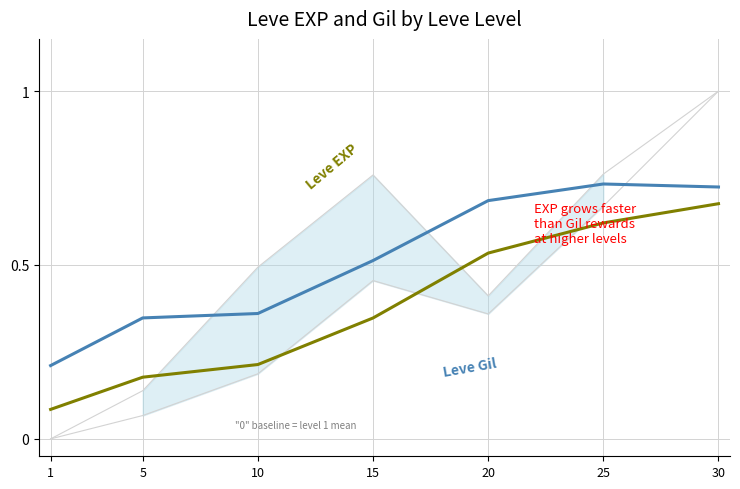

Reading right to left, transcribe all the data shown in this chart.

Leve EXP: 0.7	0.6	0.5	0.3	0.2	0.2	0.1
Leve Gil: 0.7	0.7	0.7	0.5	0.4	0.3	0.2